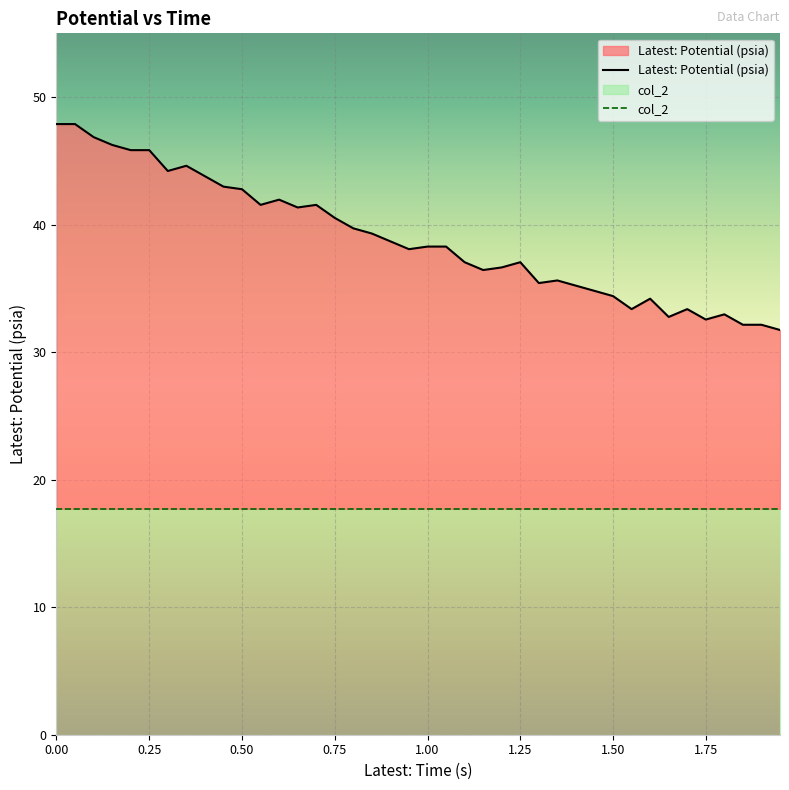

How many lines are shown in the chart?

2